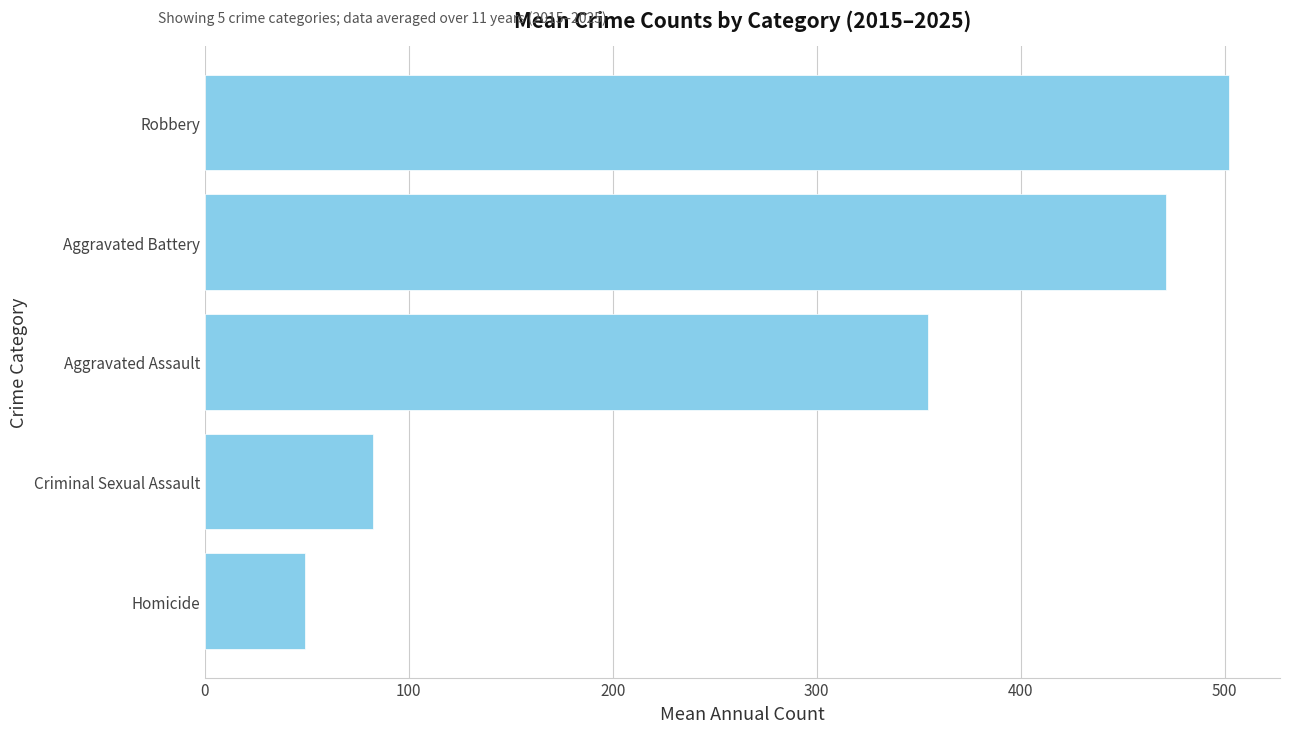

Reading bottom to top, transcribe all the data shown in this chart.

Homicide=49.4	Criminal Sexual Assault=82.5	Aggravated Assault=354.4	Aggravated Battery=471.2	Robbery=502.0